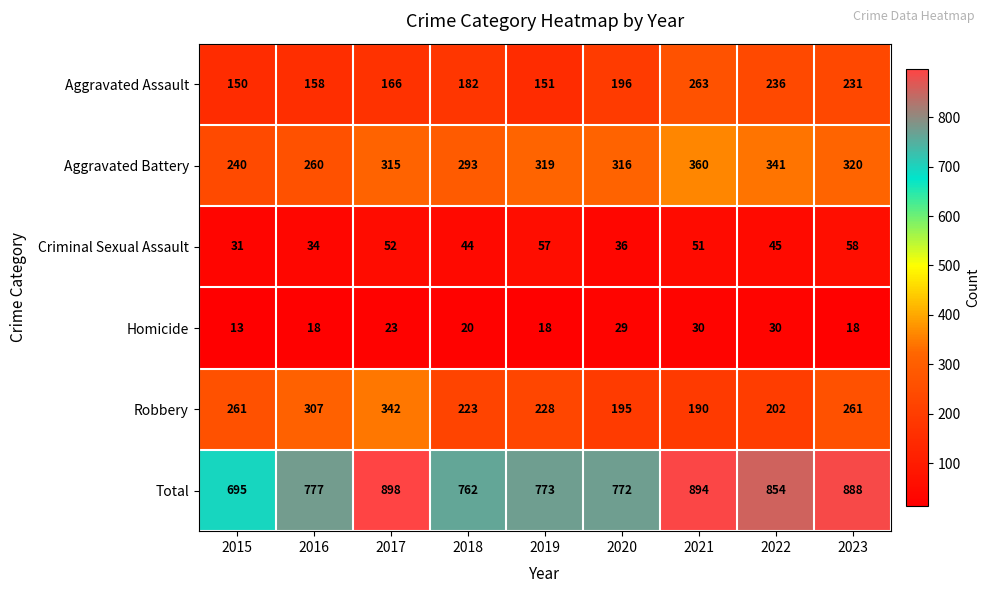

Which series has the largest range (max minus min)?

Total